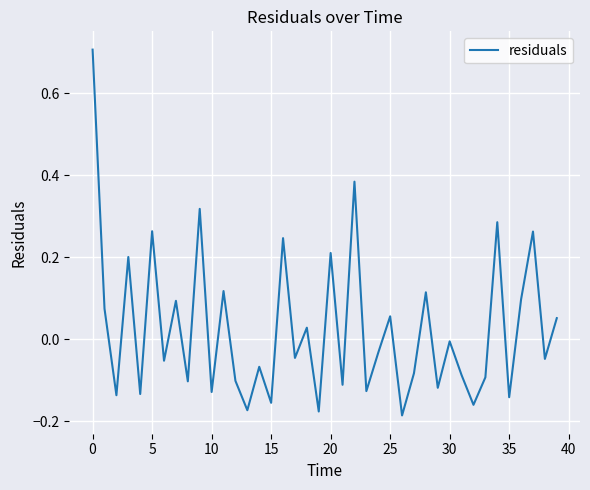

What is the maximum value shown in the chart?

0.7